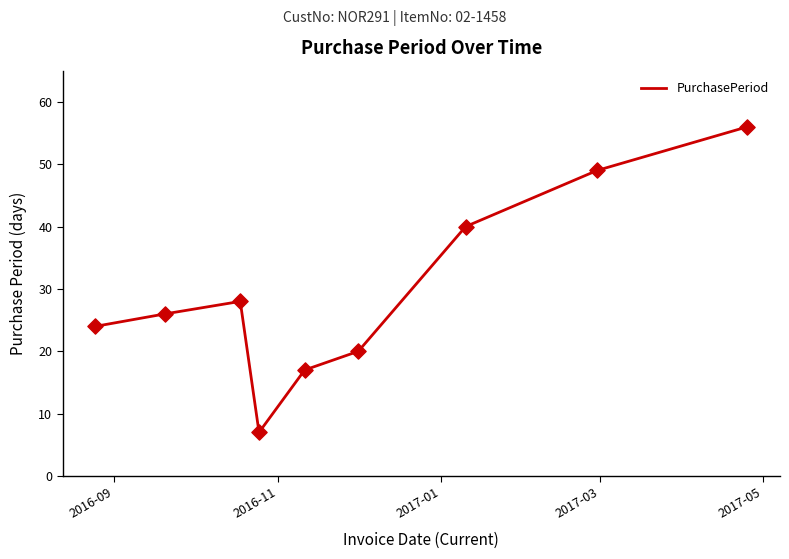

What is the greatest value displayed?

56